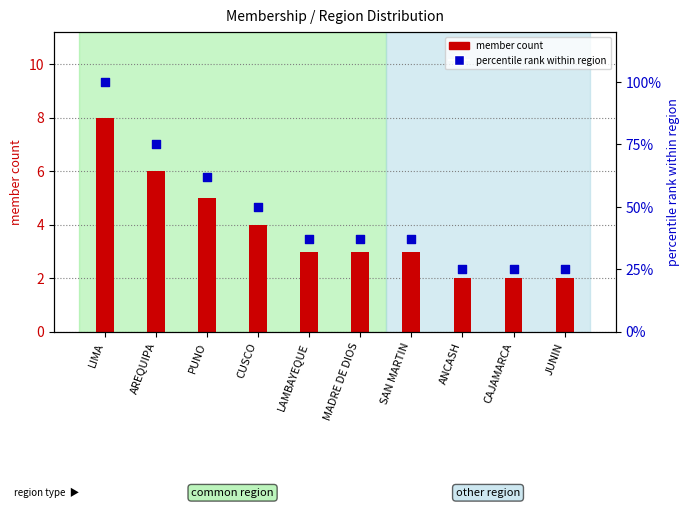

Is the value of percentile rank within region at ANCASH greater than the value of member count at MADRE DE DIOS?

Yes